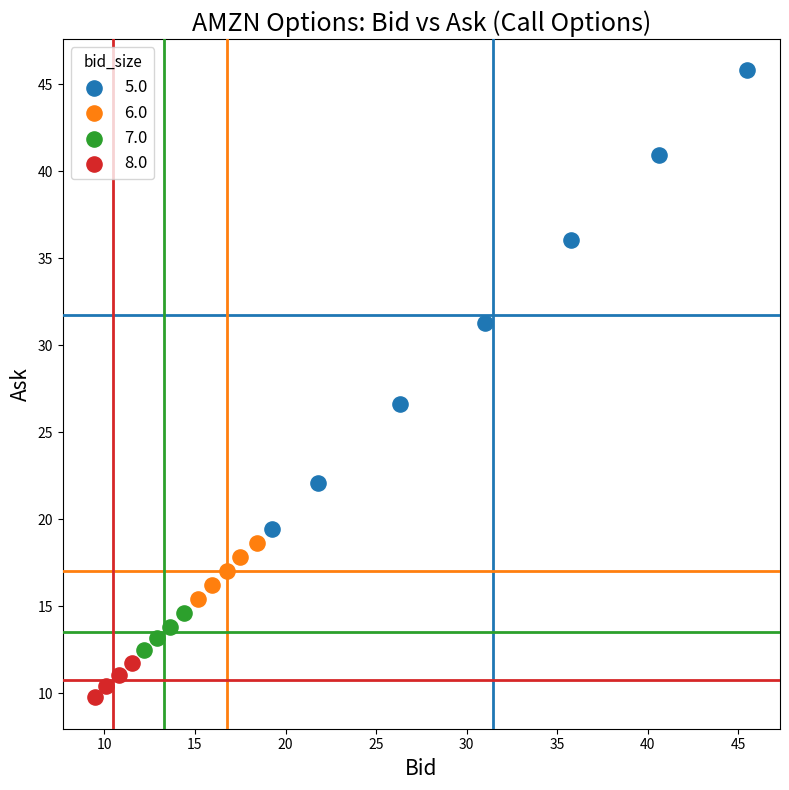

Which series contains the lowest Y value?

8.0